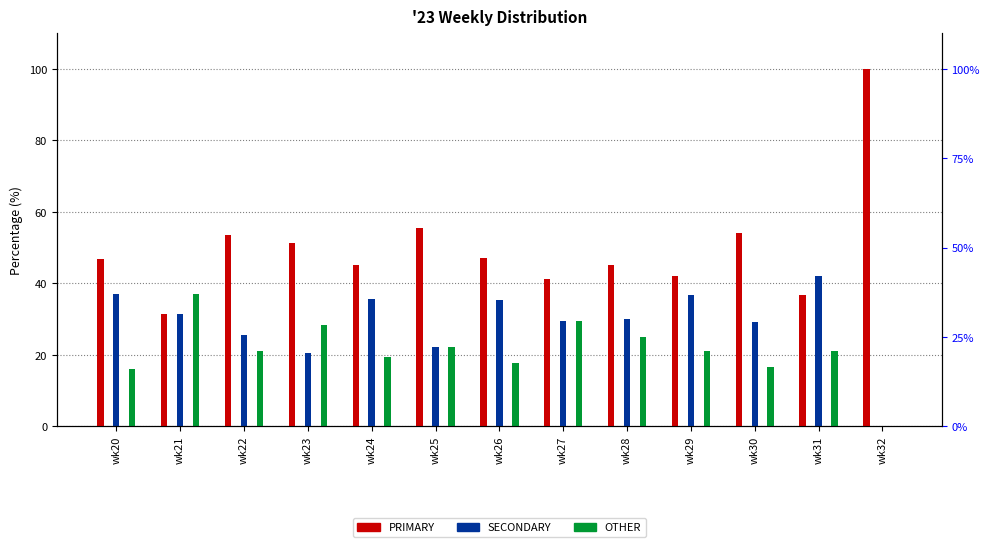

Are the bars grouped side by side (vs. stacked)?

Yes